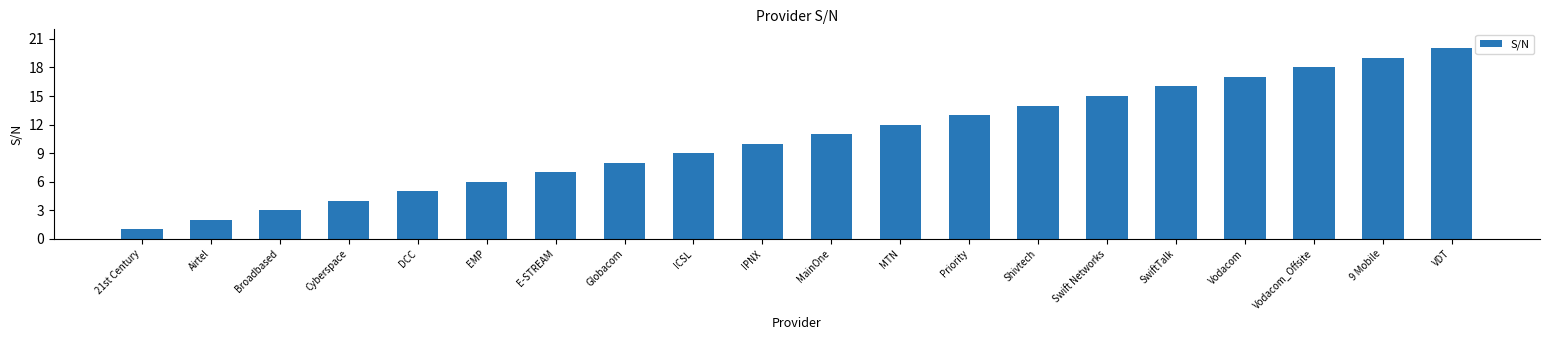

What value does the data have at Globacom?

8